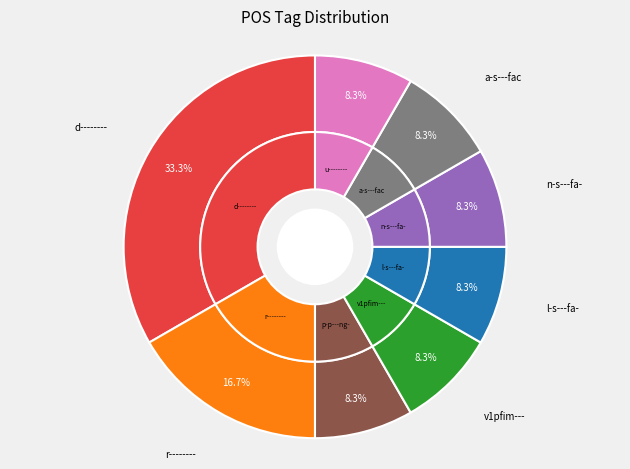

The p-p---ng- slice represents 20% of the pie. True or false?

False